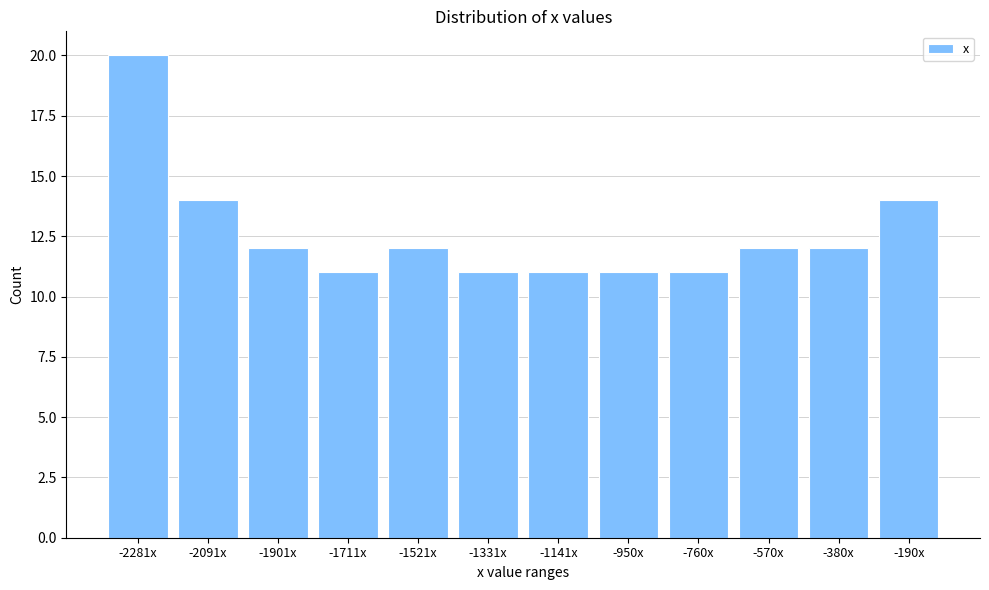

Reading left to right, transcribe all the data shown in this chart.

20	14	12	11	12	11	11	11	11	12	12	14